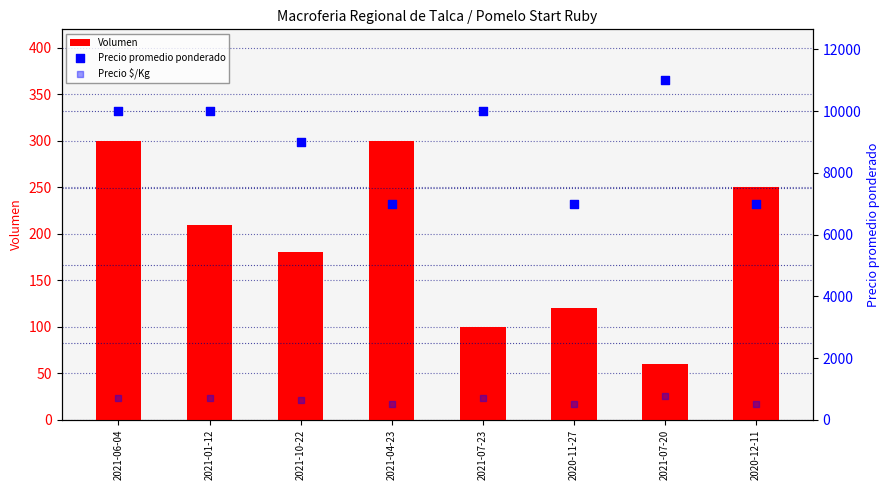

At which category is the sum across all series the highest?

2021-07-20